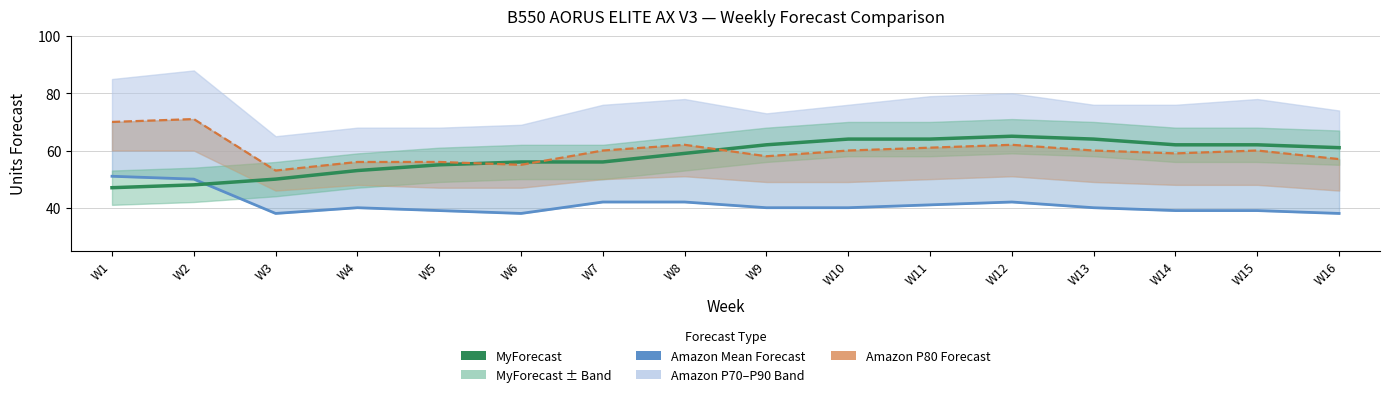

True or false: Amazon Mean Forecast has a value of 42 at W8.

True